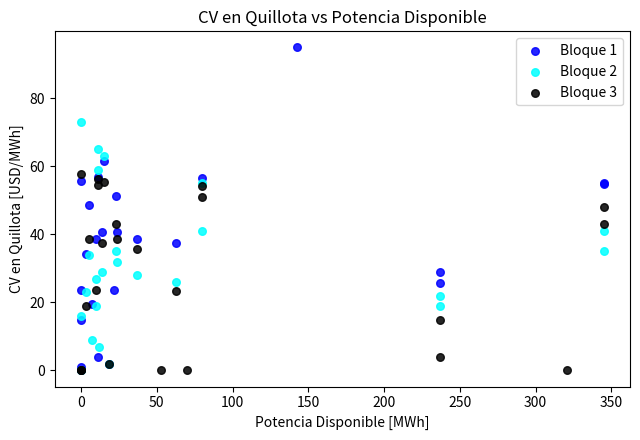

Which series has the widest spread of Y values?

Bloque 1